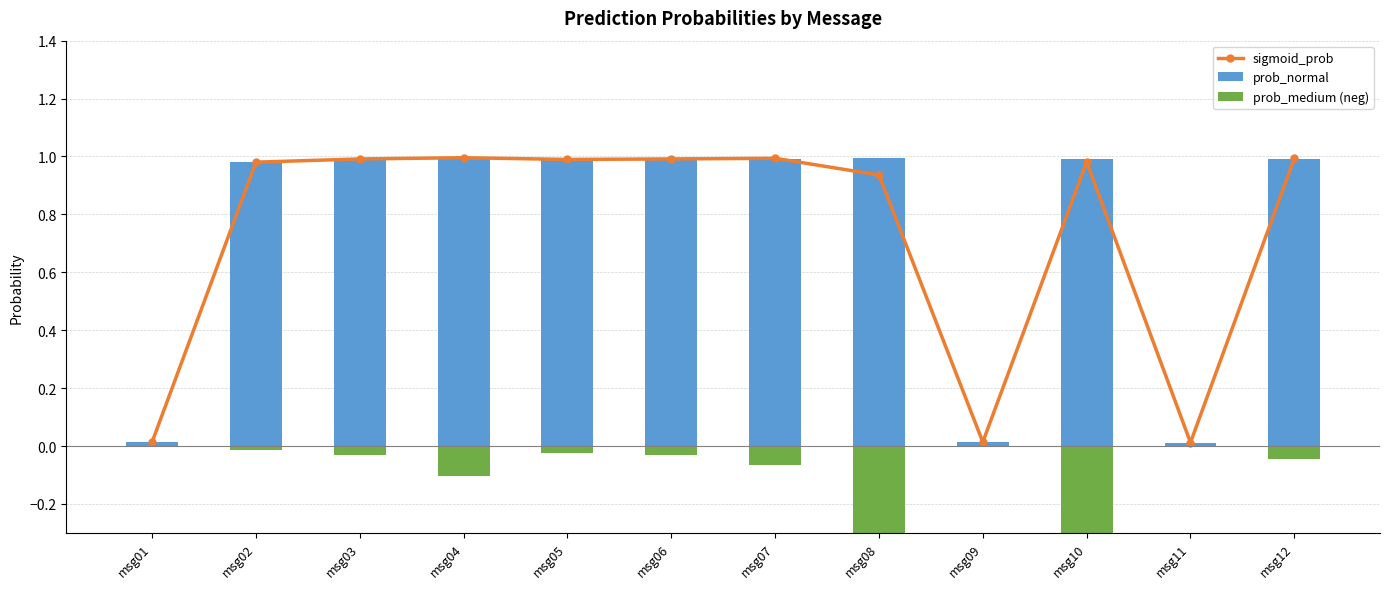

Reading right to left, extract all data points from this chart.

sigmoid_prob: 1.0	0.0	1.0	0.0	0.9	1.0	1.0	1.0	1.0	1.0	1.0	0.0
prob_normal: 1.0	0.0	1.0	0.0	1.0	1.0	1.0	1.0	1.0	1.0	1.0	0.0
prob_medium (neg): -0.0	-0.0	-1.0	-0.0	-0.9	-0.1	-0.0	-0.0	-0.1	-0.0	-0.0	-0.0